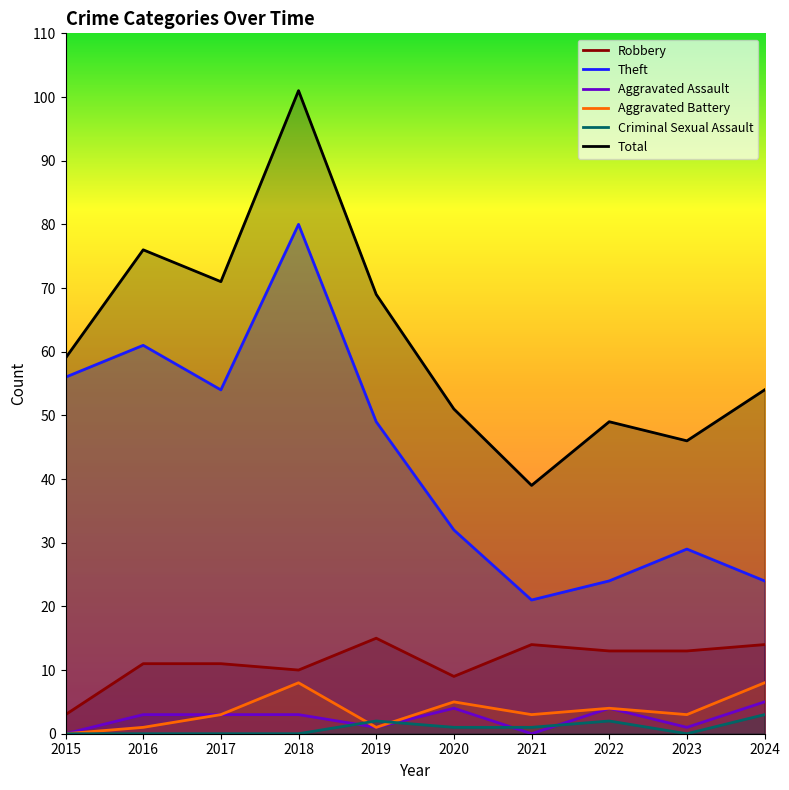

Reading right to left, what are all the values shown in this chart?

Robbery: 2024=14	2023=13	2022=13	2021=14	2020=9	2019=15	2018=10	2017=11	2016=11	2015=3
Theft: 2024=24	2023=29	2022=24	2021=21	2020=32	2019=49	2018=80	2017=54	2016=61	2015=56
Aggravated Assault: 2024=5	2023=1	2022=4	2021=0	2020=4	2019=1	2018=3	2017=3	2016=3	2015=0
Aggravated Battery: 2024=8	2023=3	2022=4	2021=3	2020=5	2019=1	2018=8	2017=3	2016=1	2015=0
Criminal Sexual Assault: 2024=3	2023=0	2022=2	2021=1	2020=1	2019=2	2018=0	2017=0	2016=0	2015=0
Total: 2024=54	2023=46	2022=49	2021=39	2020=51	2019=69	2018=101	2017=71	2016=76	2015=59